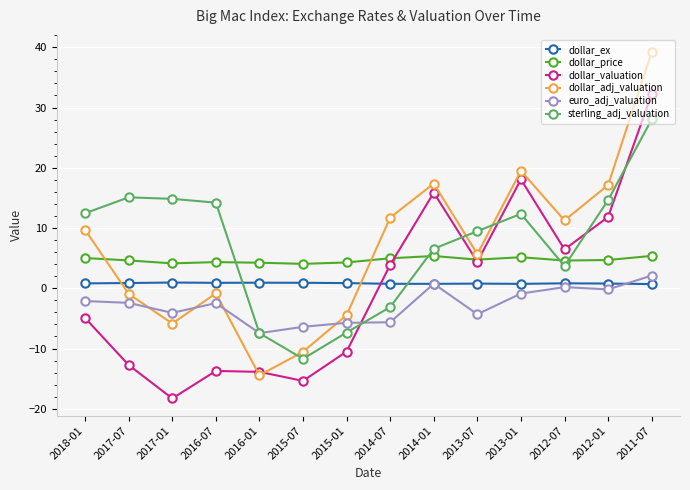

How many interior local peaks does the dollar_valuation series have?

3